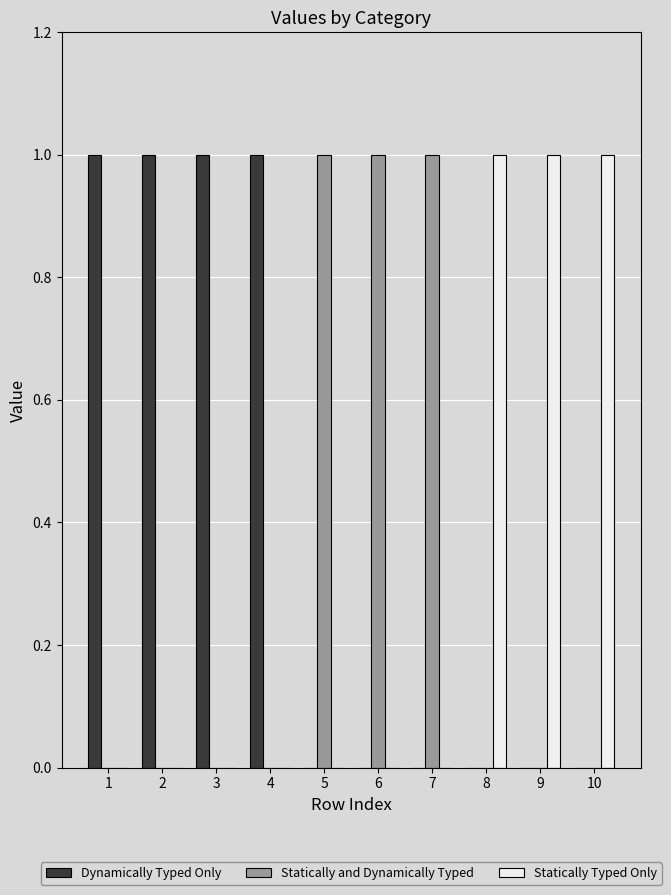

What are all the series names shown in the legend?

Dynamically Typed Only, Statically and Dynamically Typed, Statically Typed Only